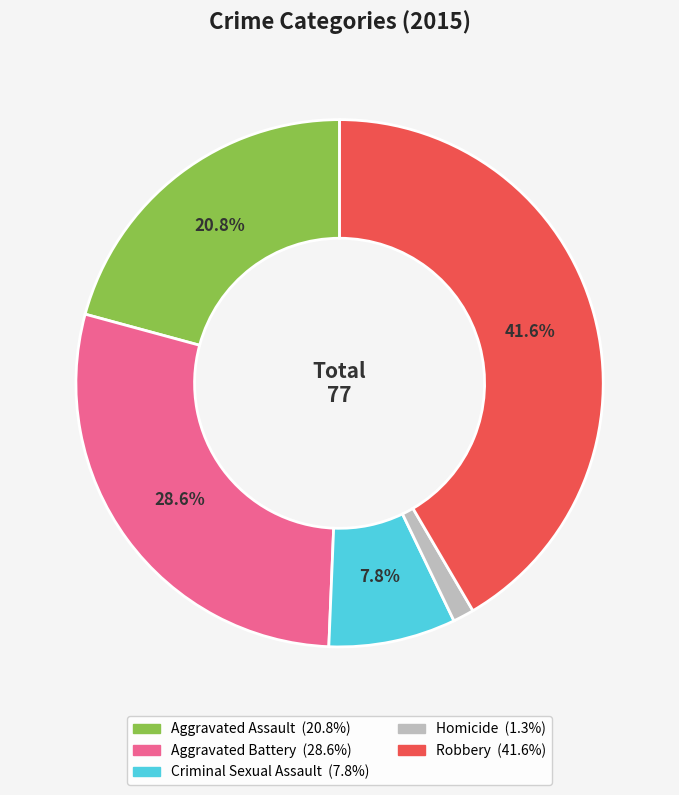

To the nearest percent, what is the difference between the largest and smallest slice percentages?

40%